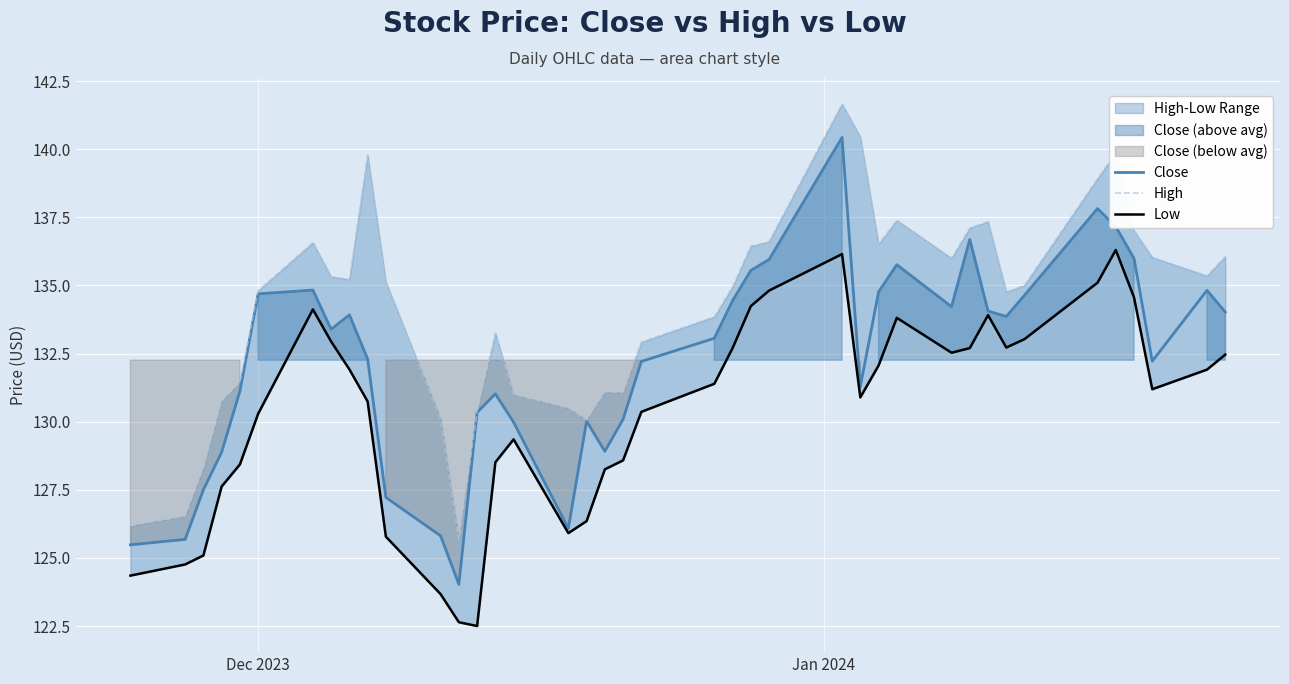

Is the value of Low at 36 greater than the value of Close at 31?

Yes